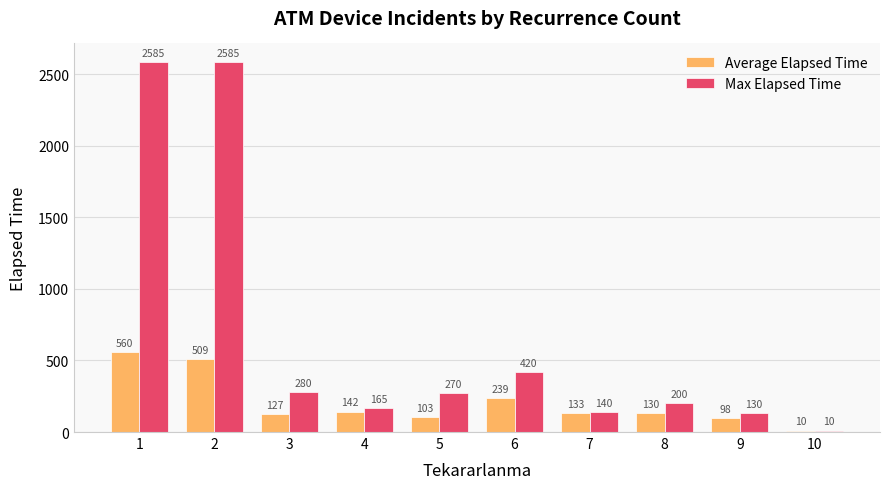

Which label corresponds to the smallest value in the chart?

10